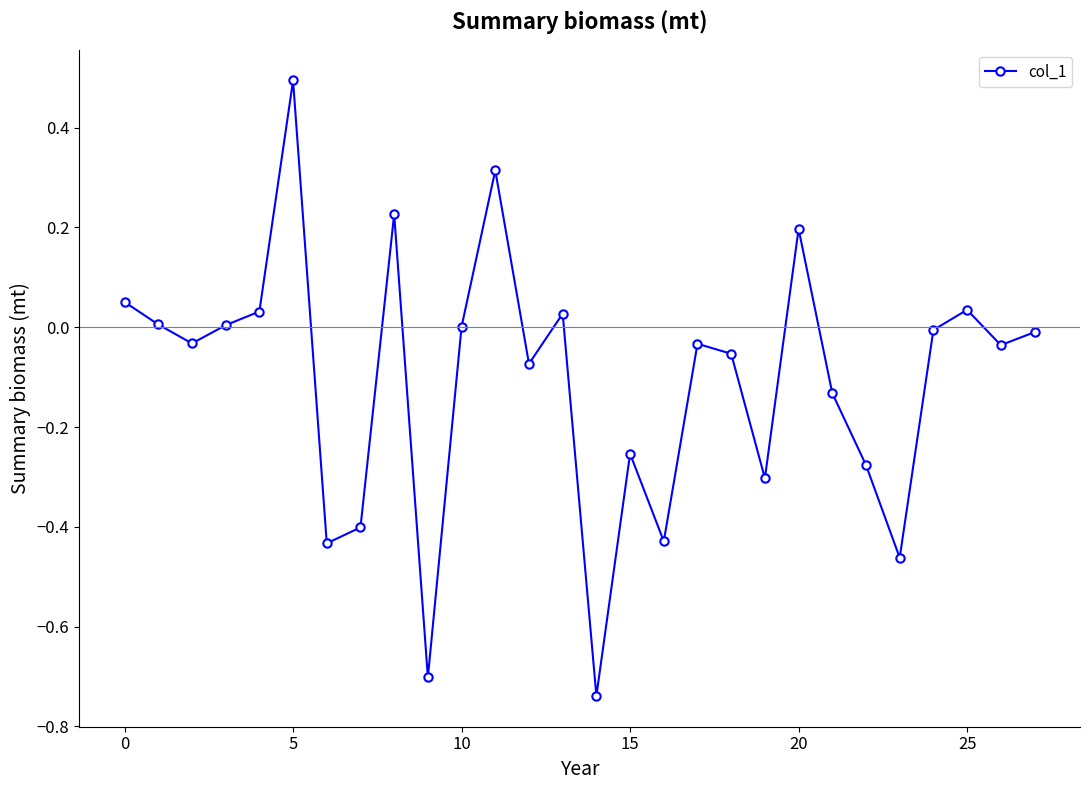

How many points are lower than both their immediate neighbors (excluding endpoints)?

9